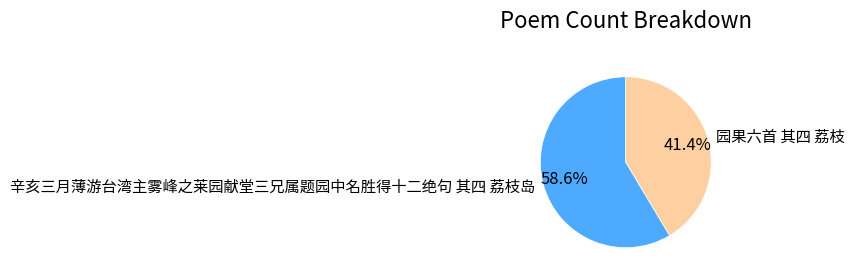

To the nearest percent, what percentage of the pie is 园果六首 其四 荔枝?

41%